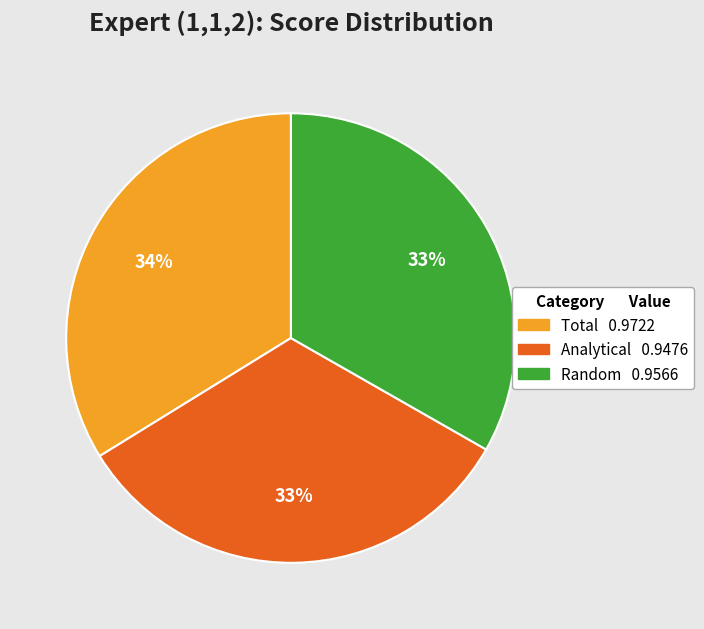

Which slice is the largest?

Total